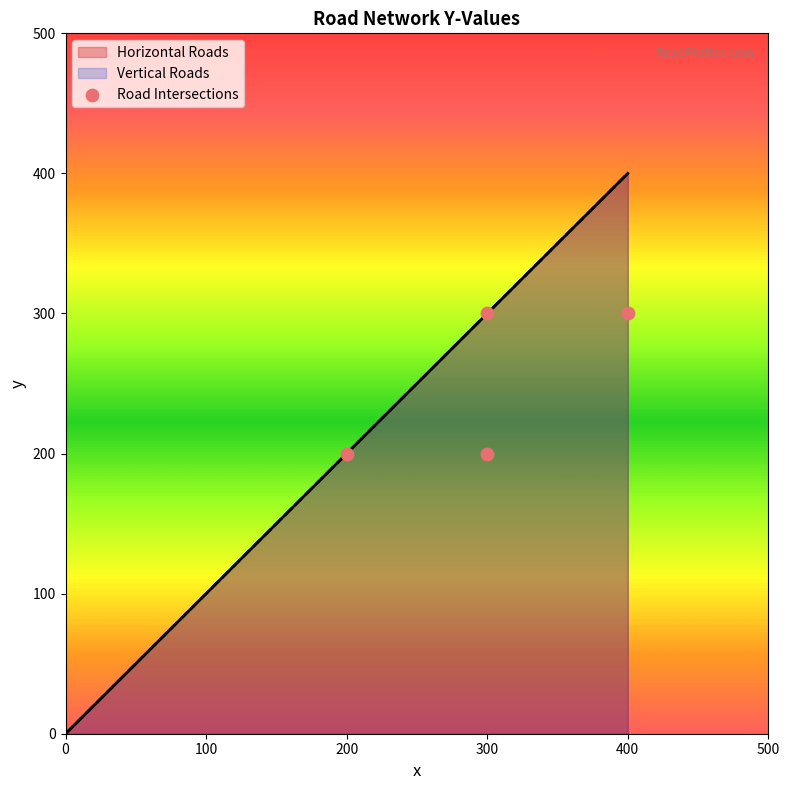

Which series has the largest Y range (max minus min)?

Horizontal Roads